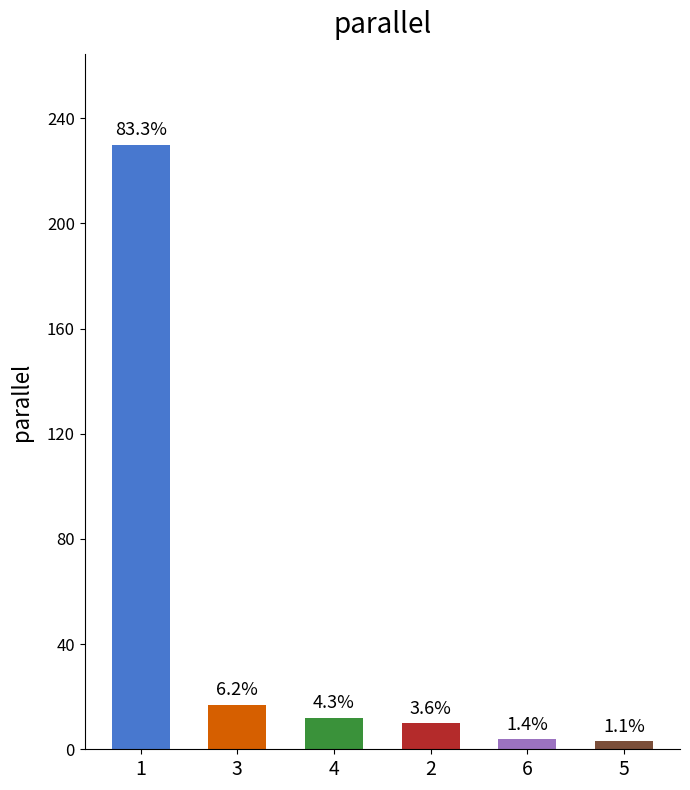

What is the difference between the maximum and second lowest values?

226